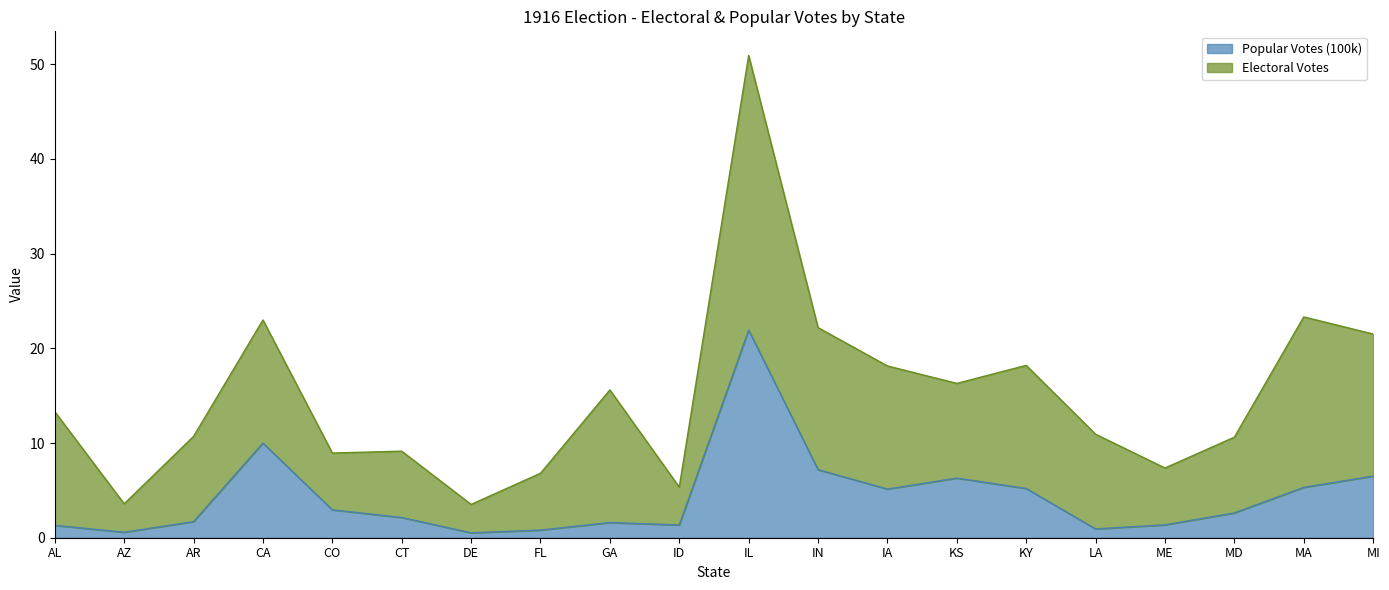

How many lines are shown in the chart?

2